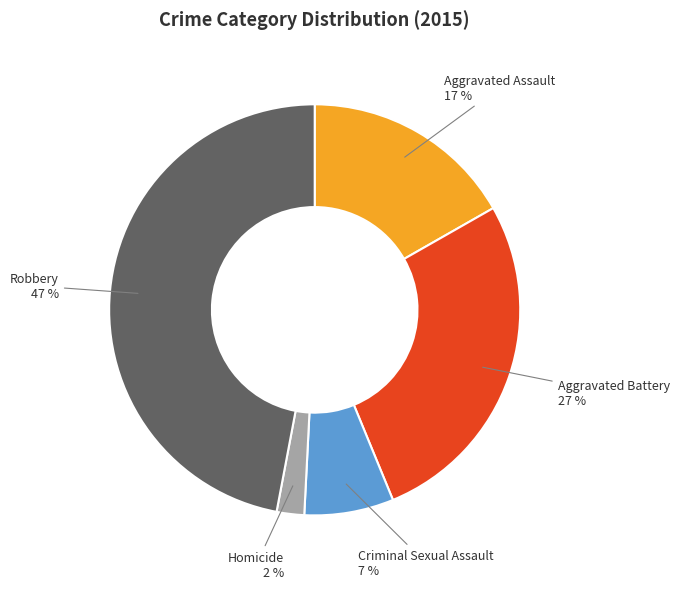

The Aggravated Battery slice represents 27% of the pie. True or false?

True